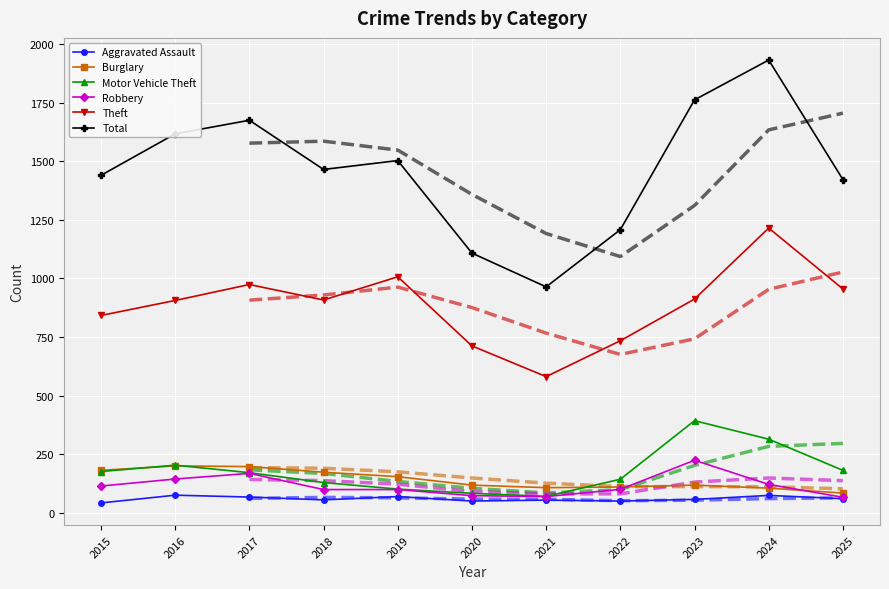

At which label is Theft closest to 898?

2016